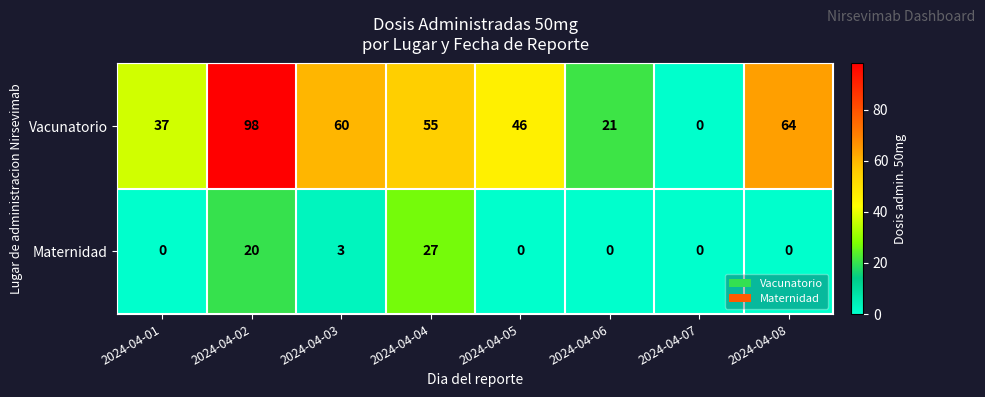

The value of Vacunatorio at 2024-04-08 is 15. True or false?

False